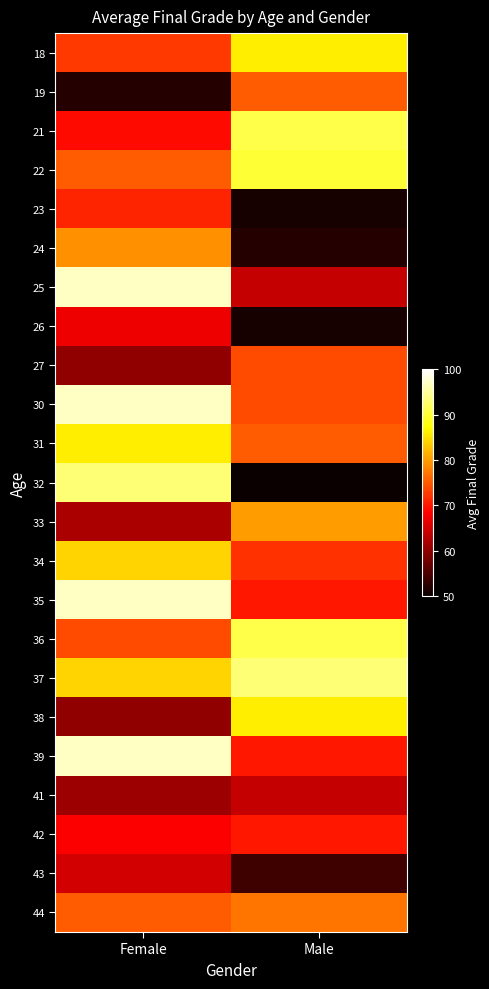

Reading left to right, extract all data points from this chart.

18: Female=72.5	Male=86.0
19: Female=52.0	Male=75.0
21: Female=69.0	Male=91.0
22: Female=75.0	Male=90.0
23: Female=71.0	Male=51.0
24: Female=79.0	Male=52.0
25: Female=97.0	Male=64.0
26: Female=67.0	Male=51.0
27: Female=60.0	Male=74.0
30: Female=97.0	Male=74.0
31: Female=86.0	Male=75.0
32: Female=93.0	Male=37.0
33: Female=62.0	Male=80.0
34: Female=84.0	Male=72.0
35: Female=97.0	Male=70.0
36: Female=74.0	Male=91.0
37: Female=84.0	Male=93.0
38: Female=60.0	Male=86.0
39: Female=97.0	Male=70.0
41: Female=61.0	Male=64.0
42: Female=68.0	Male=70.0
43: Female=65.0	Male=54.0
44: Female=75.0	Male=77.0